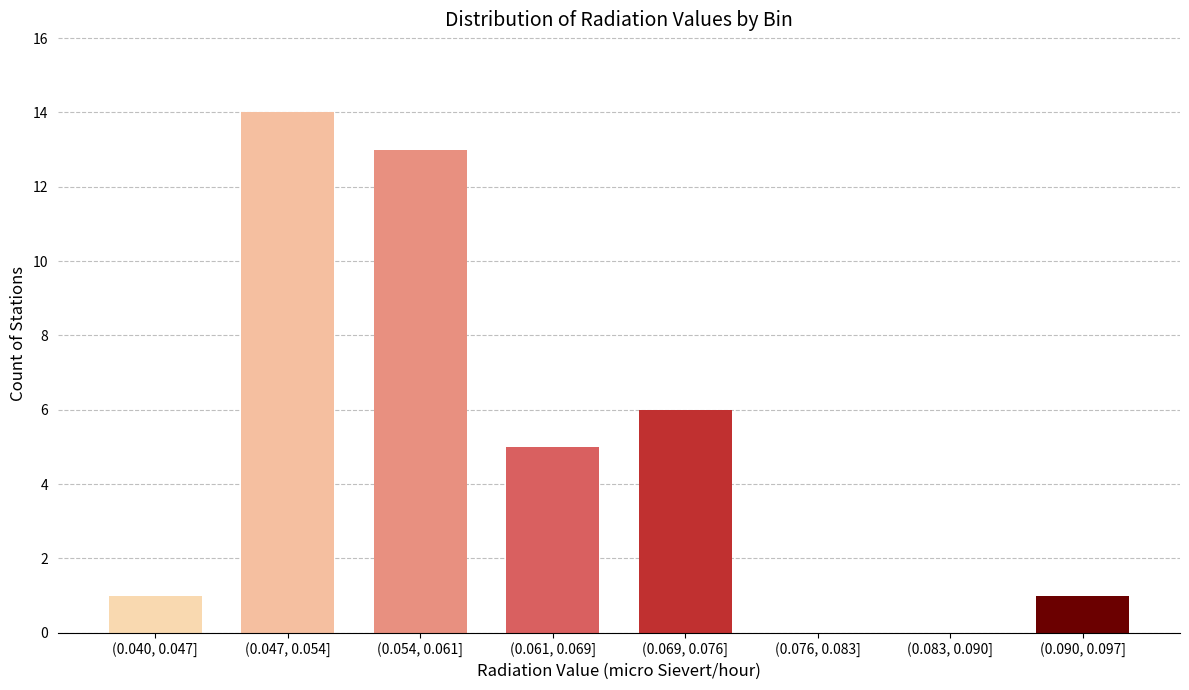

Reading left to right, list all the values displayed in this chart.

(0.040, 0.047]=1	(0.047, 0.054]=14	(0.054, 0.061]=13	(0.061, 0.069]=5	(0.069, 0.076]=6	(0.076, 0.083]=0	(0.083, 0.090]=0	(0.090, 0.097]=1